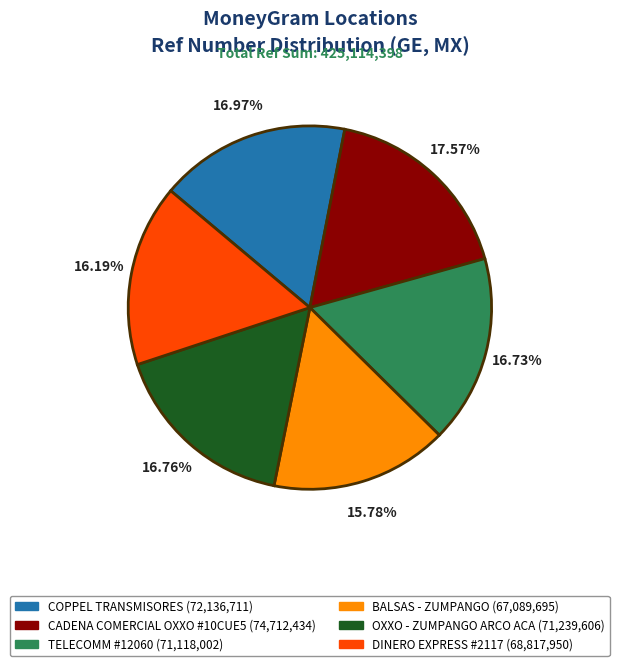

To the nearest percent, what is the combined percentage of BALSAS - ZUMPANGO and CADENA COMERCIAL OXXO #10CUE5?

33%